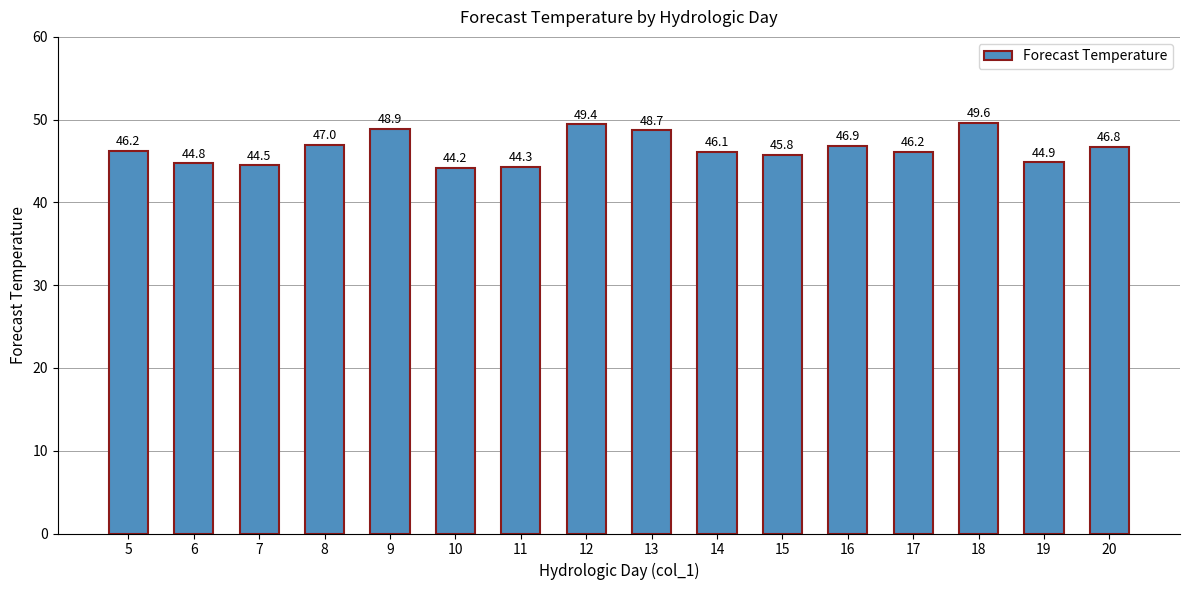

Which label corresponds to the largest value in the chart?

18